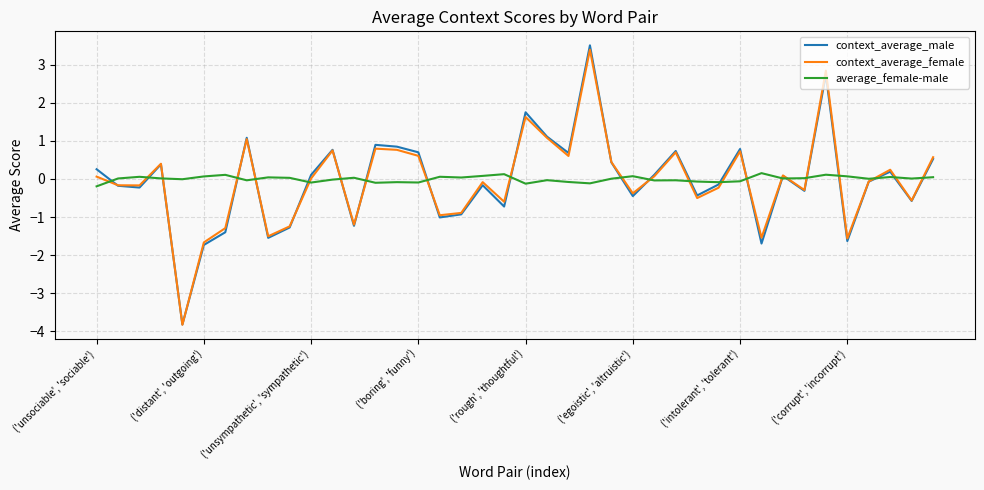

Which series has the largest range (max minus min)?

context_average_male